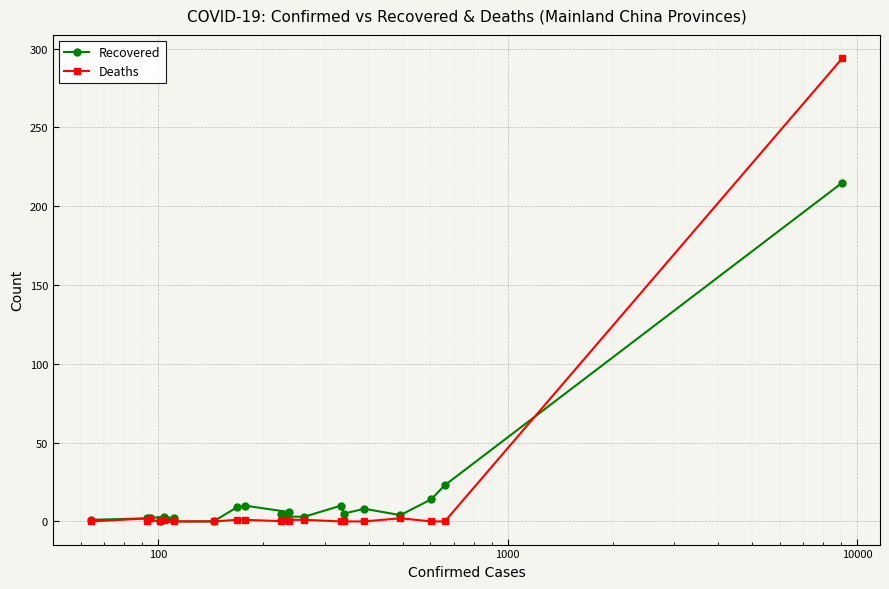

How many values in Recovered are above zero?

18